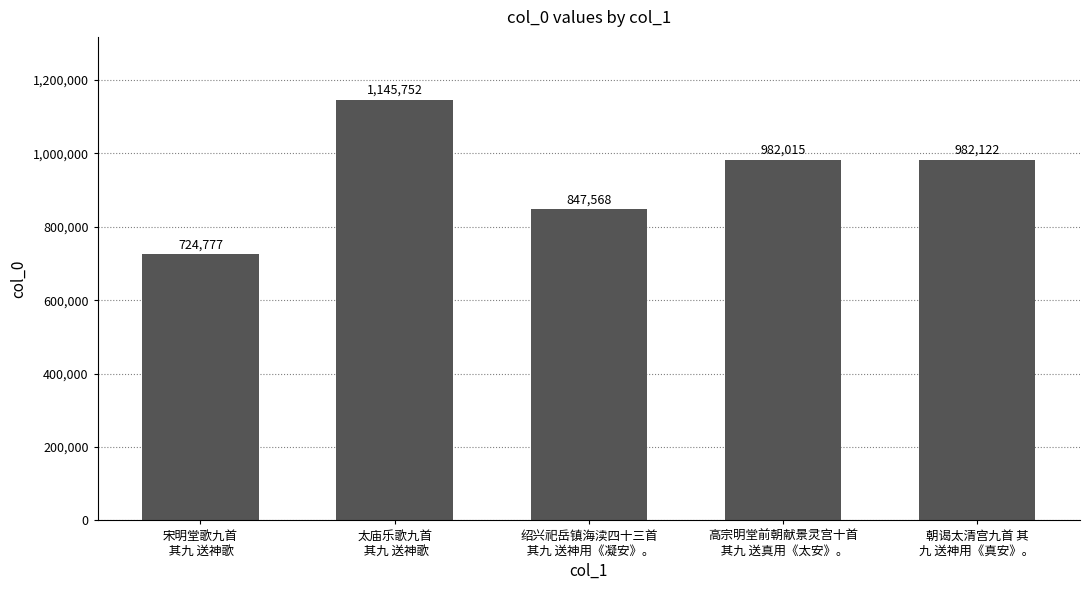

Rank the categories by value from highest to lowest.

太庙乐歌九首
 其九 送神歌, 朝谒太清宫九首 其
九 送神用《真安》。, 高宗明堂前朝献景灵宫十首
 其九 送真用《太安》。, 绍兴祀岳镇海渎四十三首
 其九 送神用《凝安》。, 宋明堂歌九首
 其九 送神歌